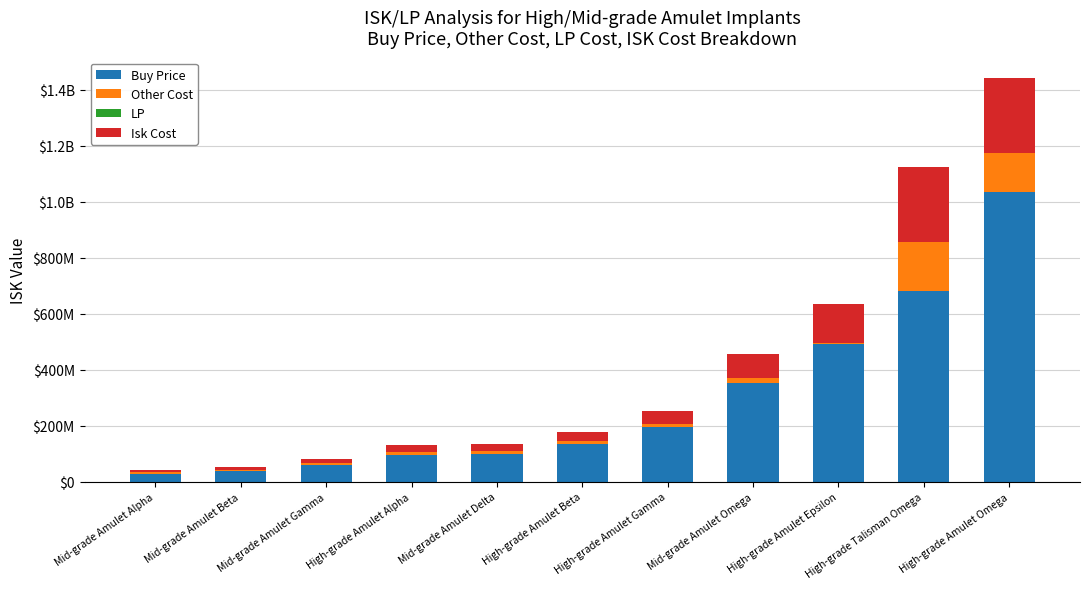

Which series has the widest spread of values?

Buy Price